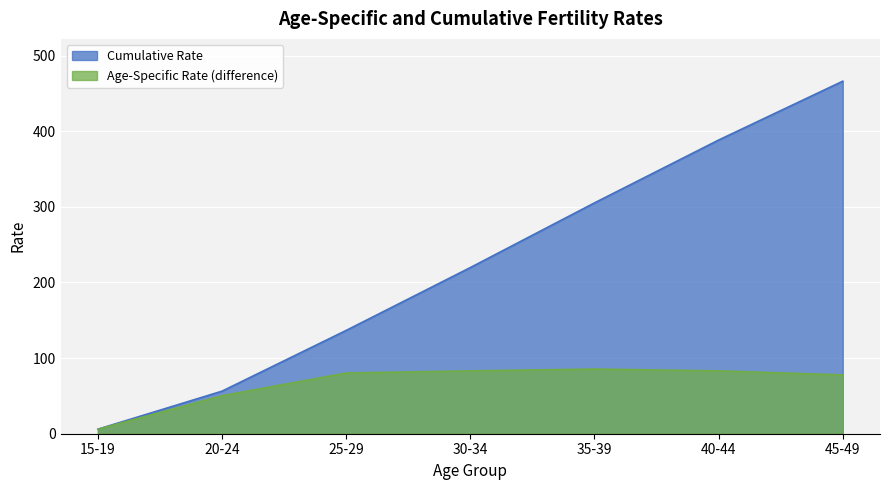

Reading right to left, extract all data points from this chart.

Cumulative Rate: 45-49=466.1	40-44=388.3	35-39=305.2	30-34=219.7	25-29=136.6	20-24=56.3	15-19=6.0
Age-Specific Rate (difference): 45-49=77.8	40-44=83.1	35-39=85.5	30-34=83.1	25-29=80.3	20-24=50.3	15-19=6.0